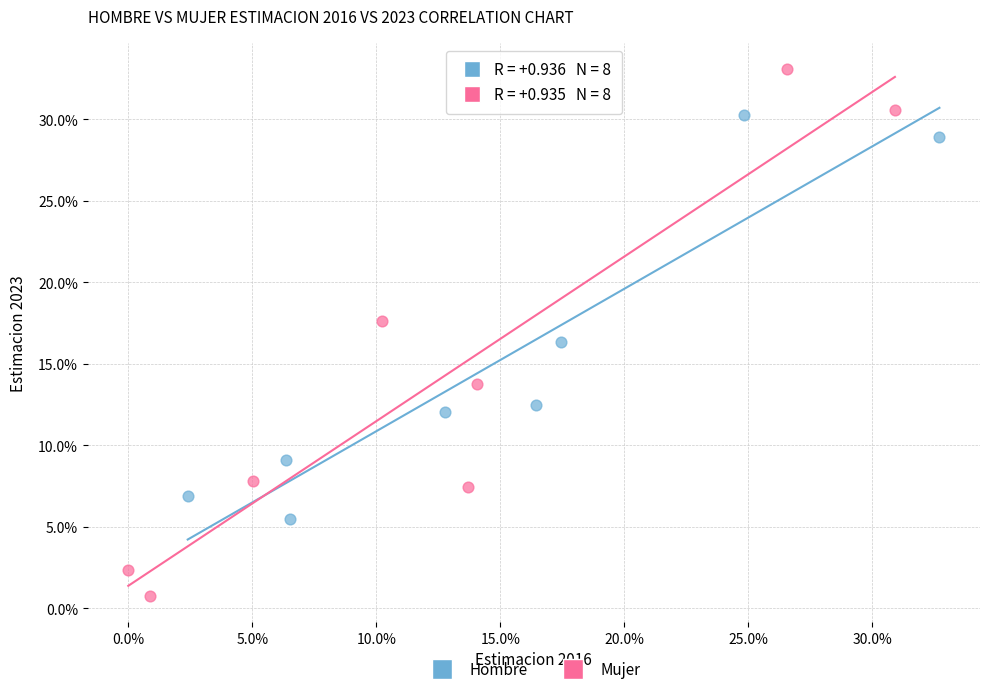

Which series reaches the maximum Y coordinate?

Mujer